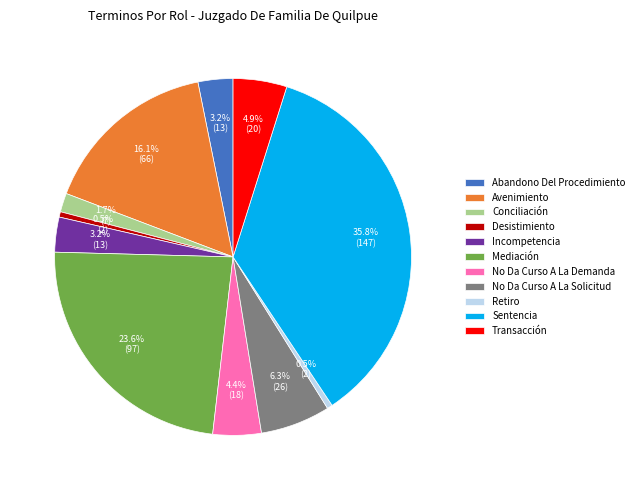

Count the number of slices in the pie.

11